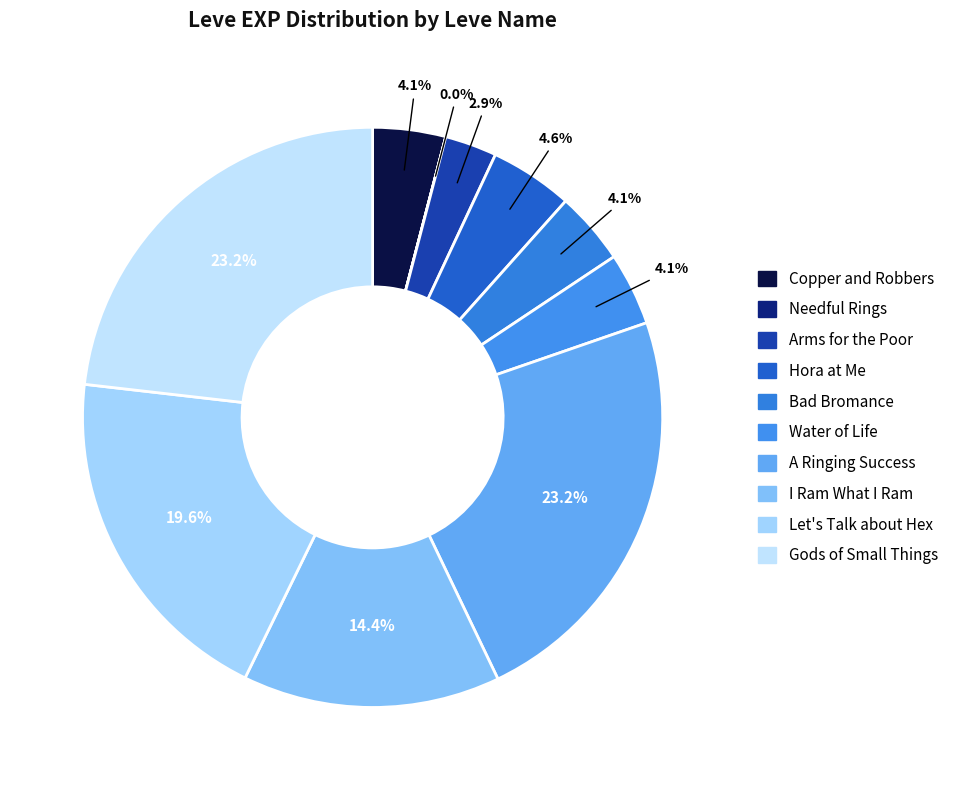

Which slice is the largest?

A Ringing Success